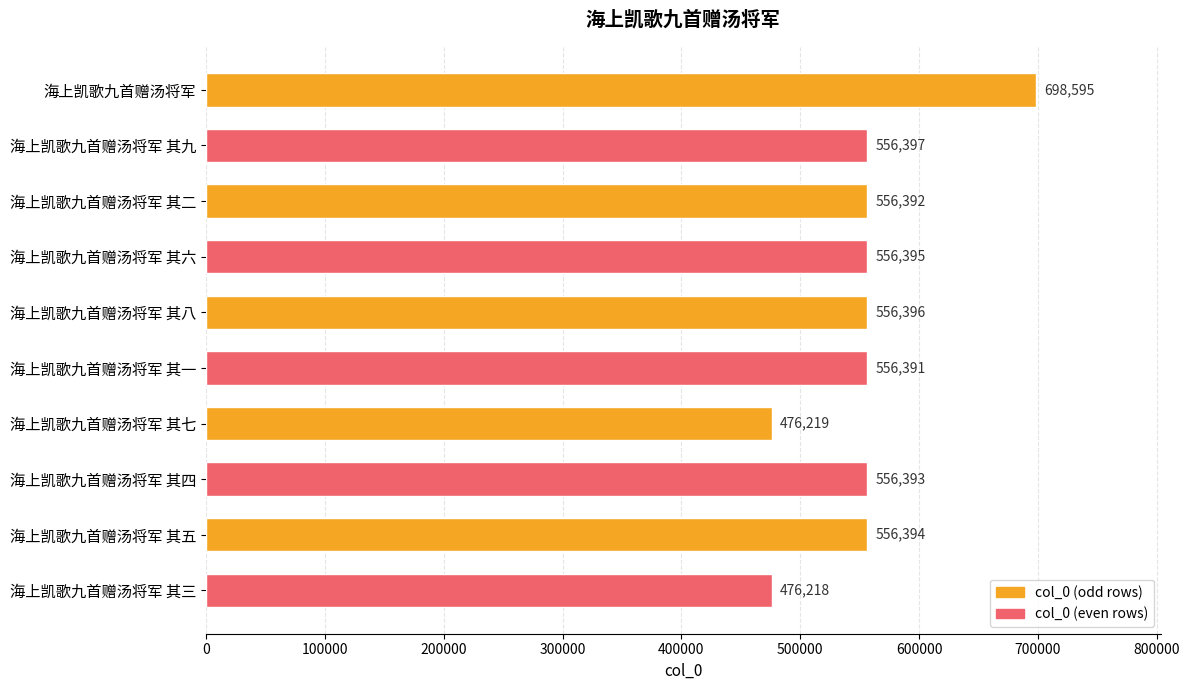

At which category does the chart reach its minimum across all series?

海上凯歌九首赠汤将军 其三